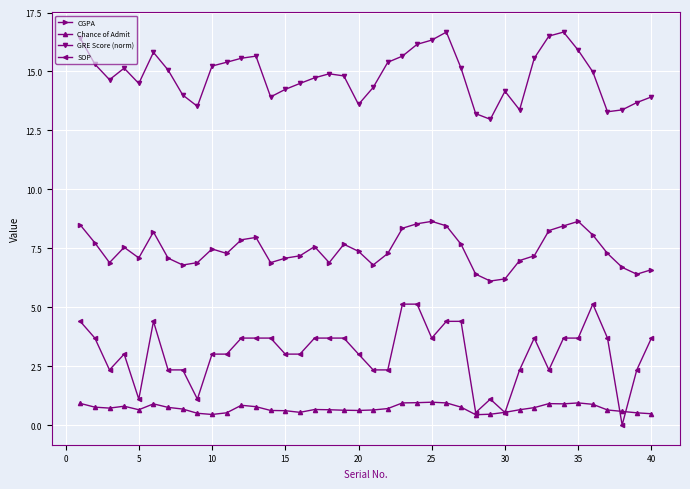

List the series in order of their peak value, highest first.

GRE Score (norm), CGPA, SOP, Chance of Admit